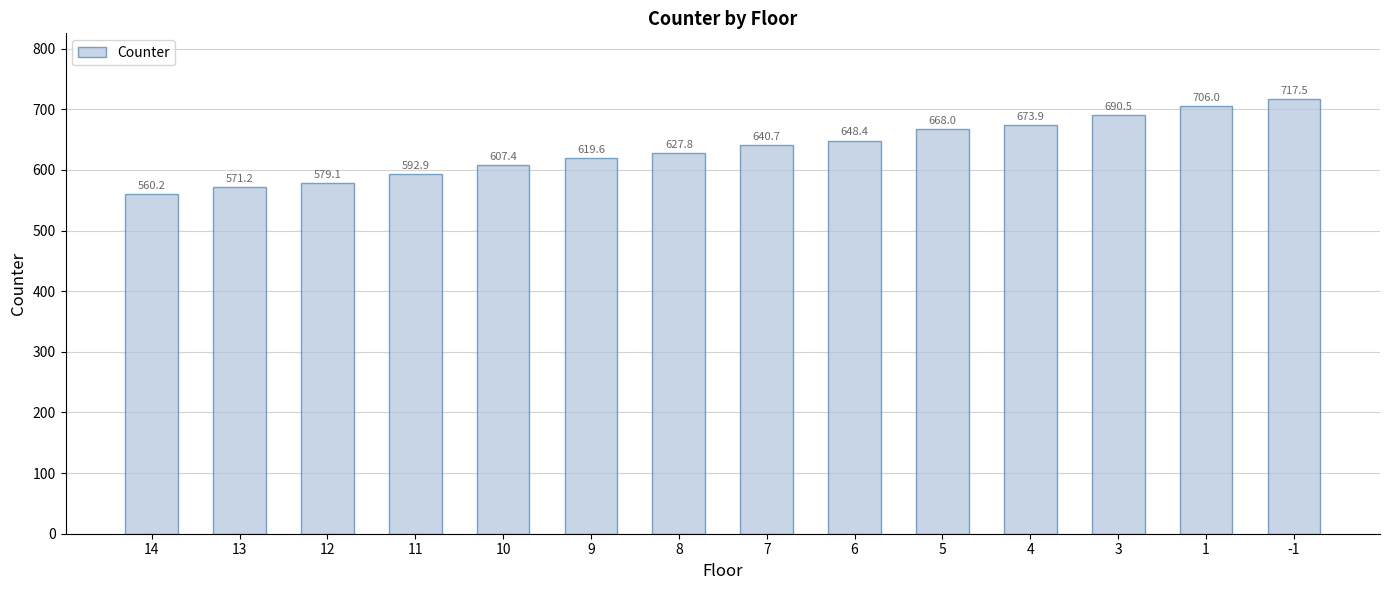

Are the bars grouped side by side (vs. stacked)?

No